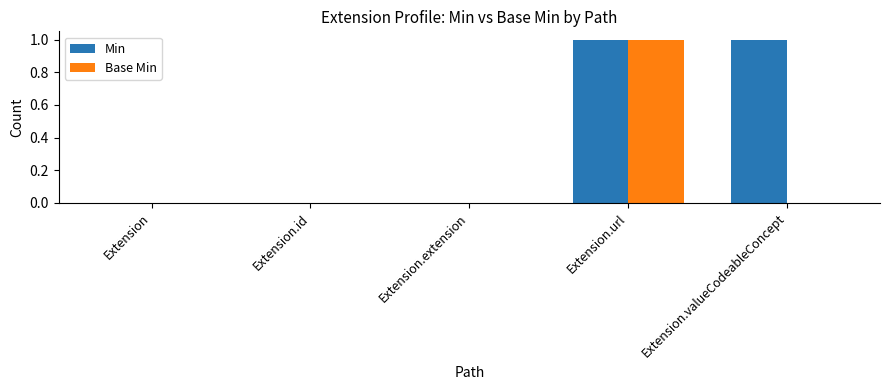

Is it true that Base Min equals 1 at Extension.extension?

False